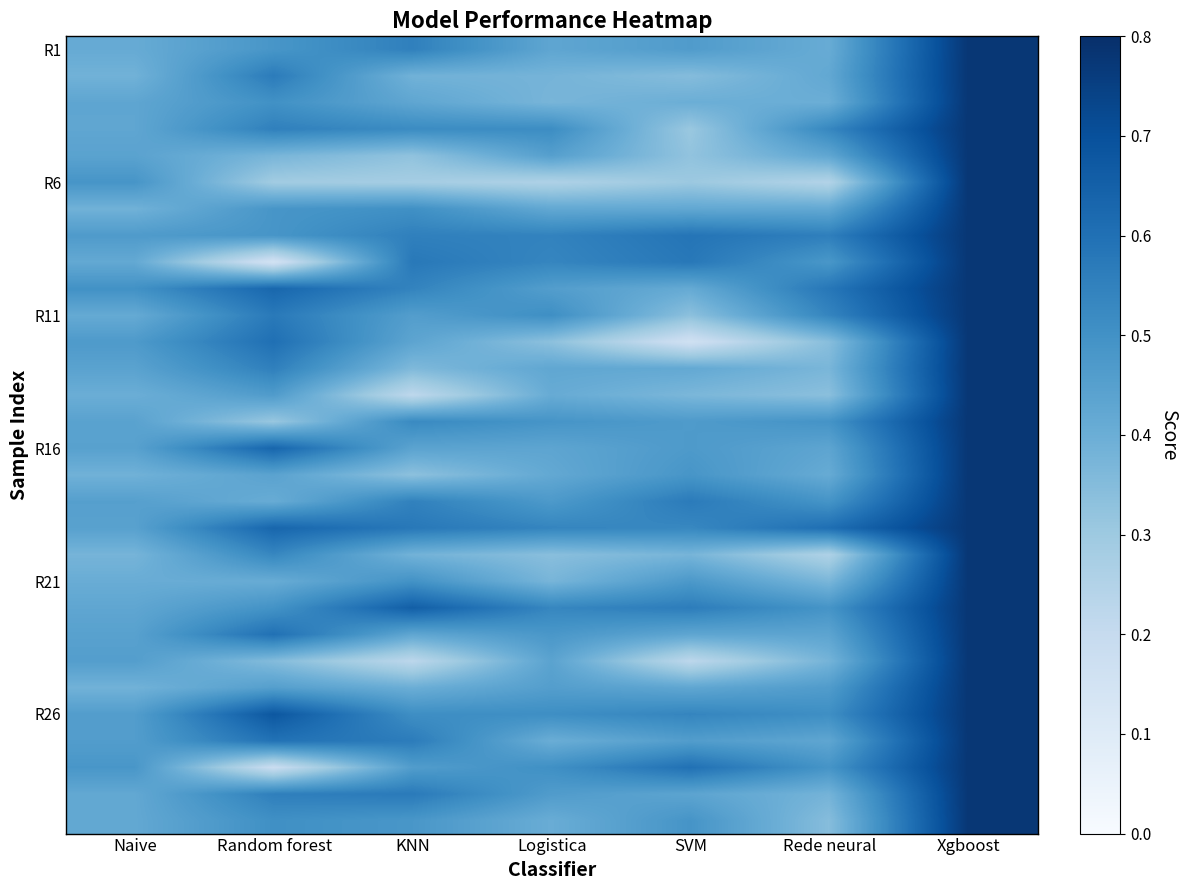

What is the difference between the highest and lowest values at Naive?

0.1